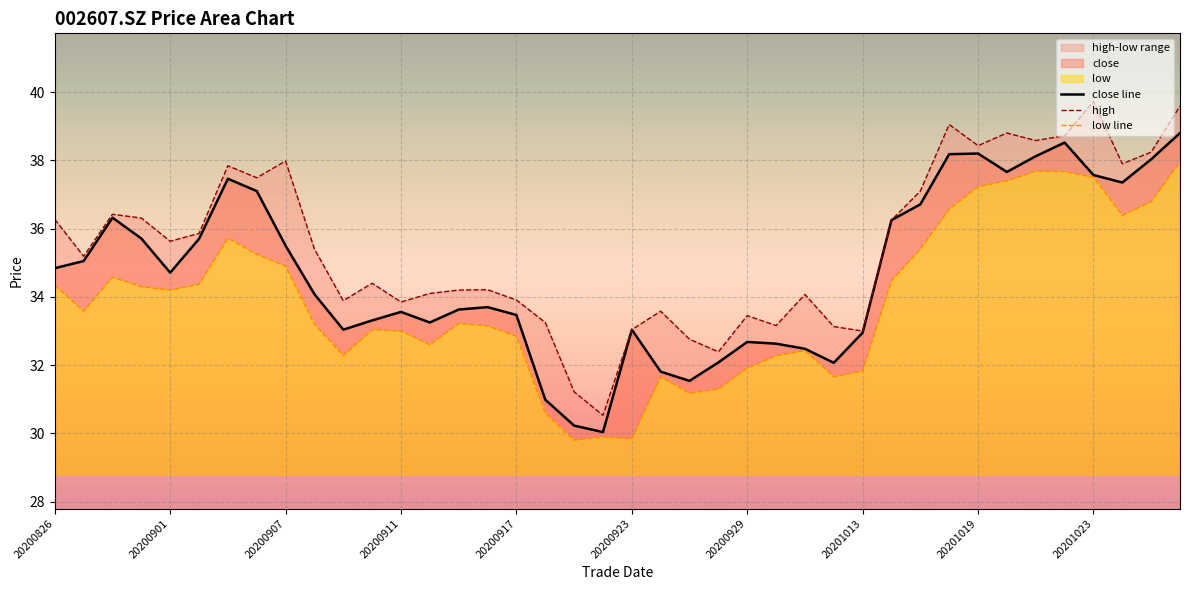

True or false: close and high intersect in this chart.

False